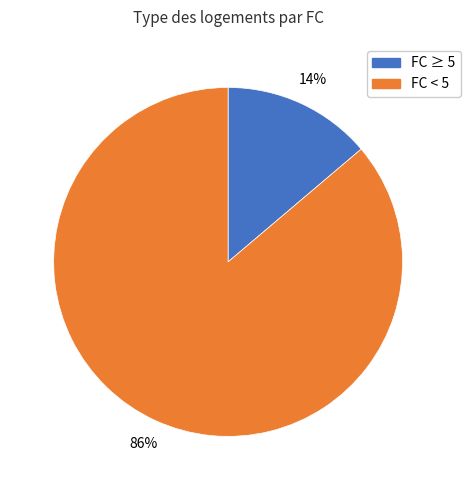

To the nearest percent, what is the difference between the largest and smallest slice percentages?

72%